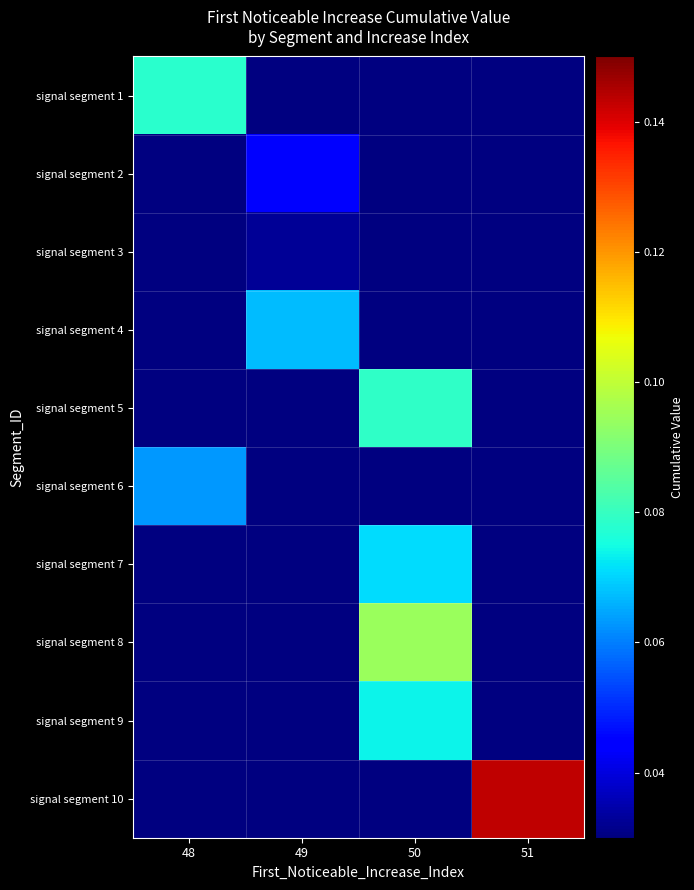

Count the number of data series in this chart.

10